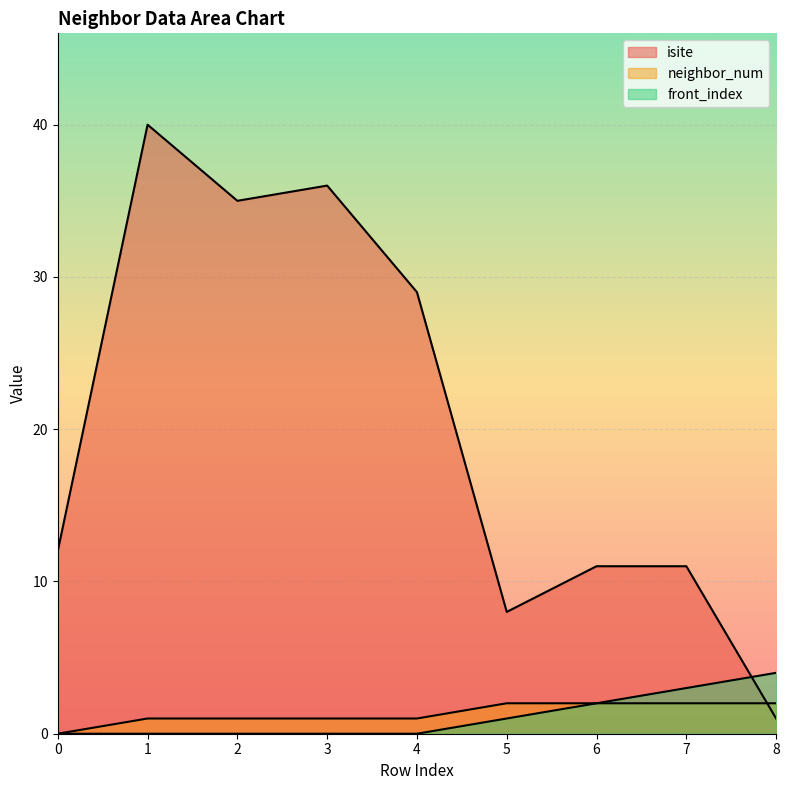

What is the sum of all neighbor_num values?

12